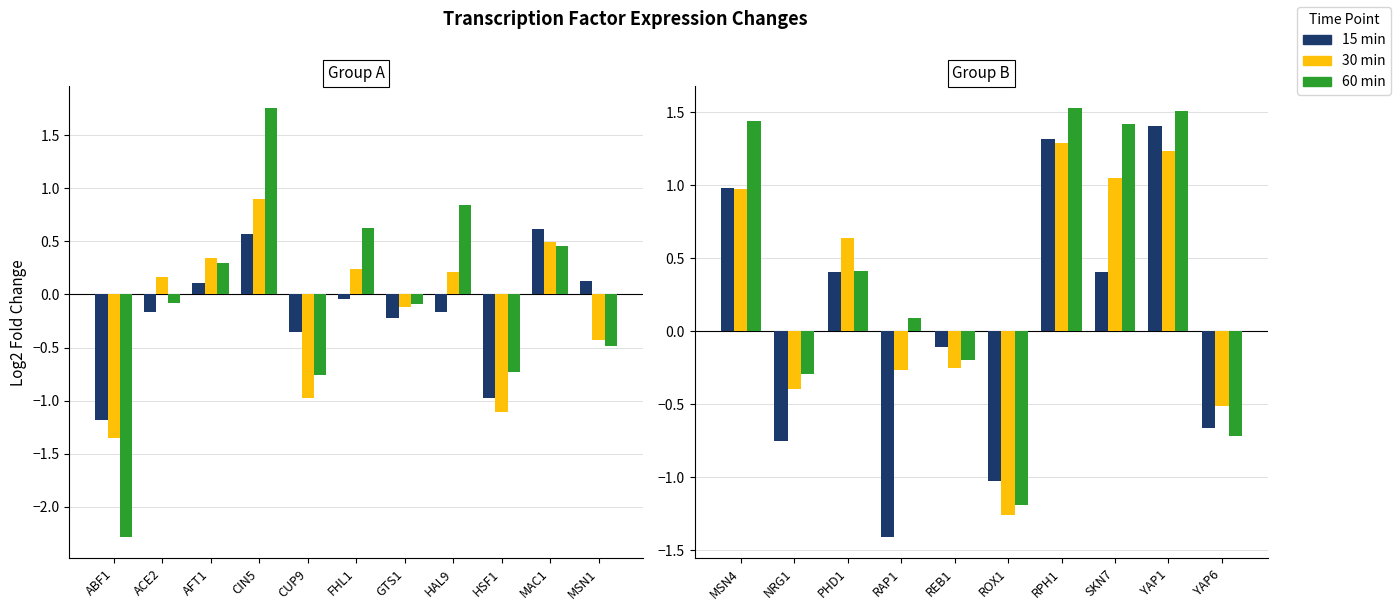

Which category has the highest value across all series?

CIN5